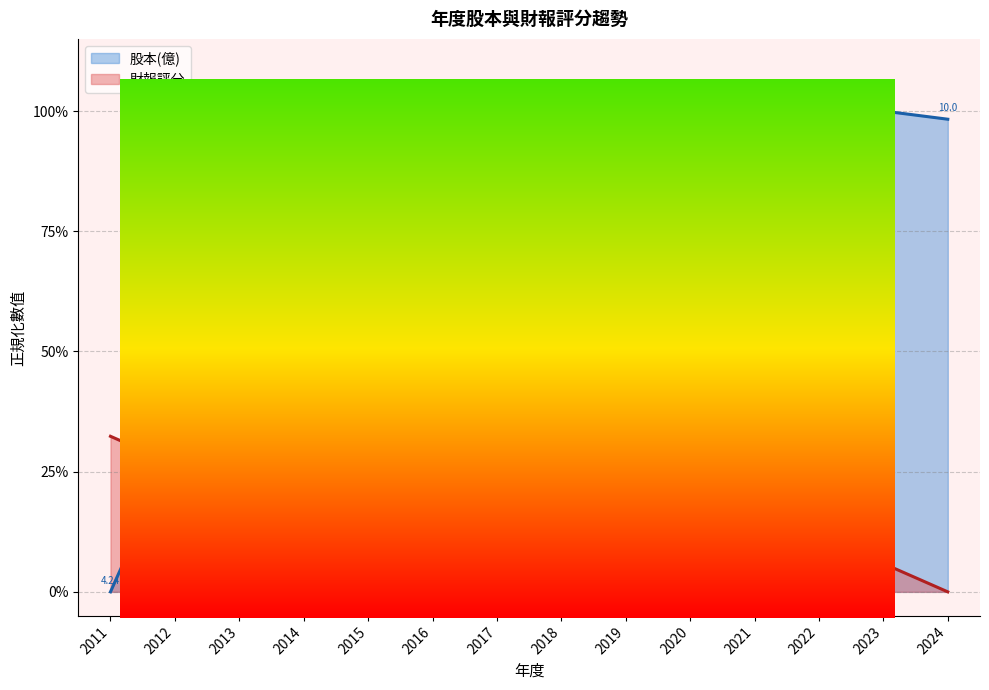

At which category does 財報評分 reach its first local peak?

2017